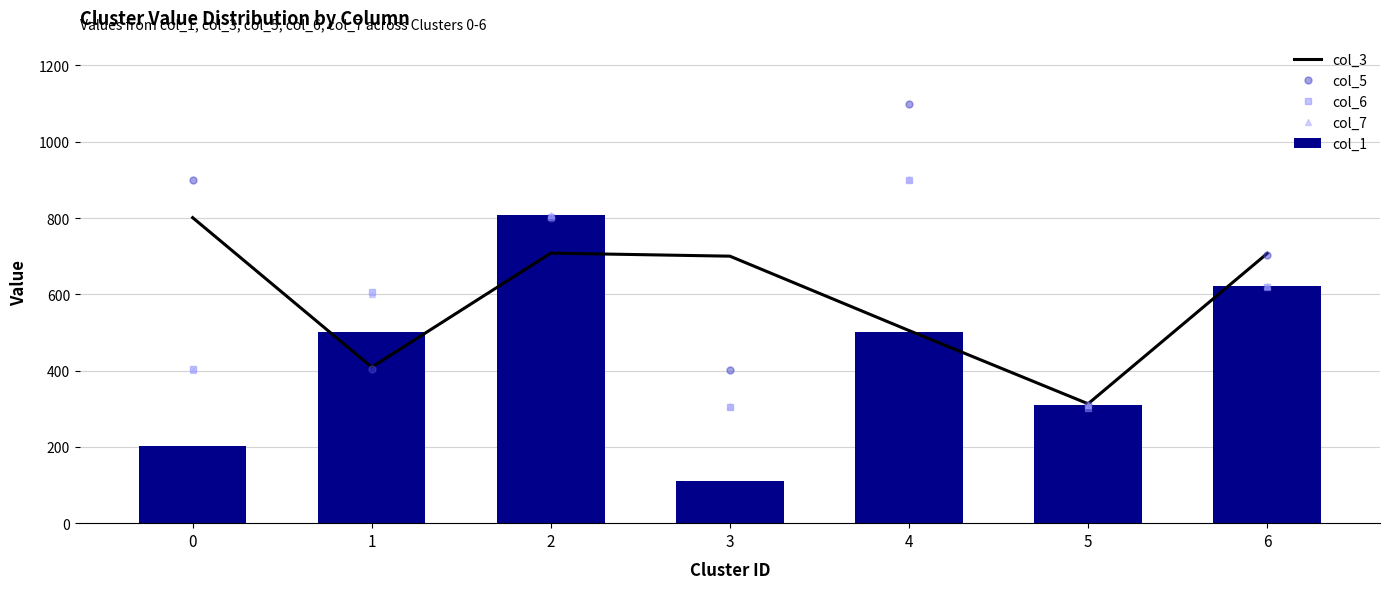

What is the difference between the second highest and second lowest values in the col_1 series?

419